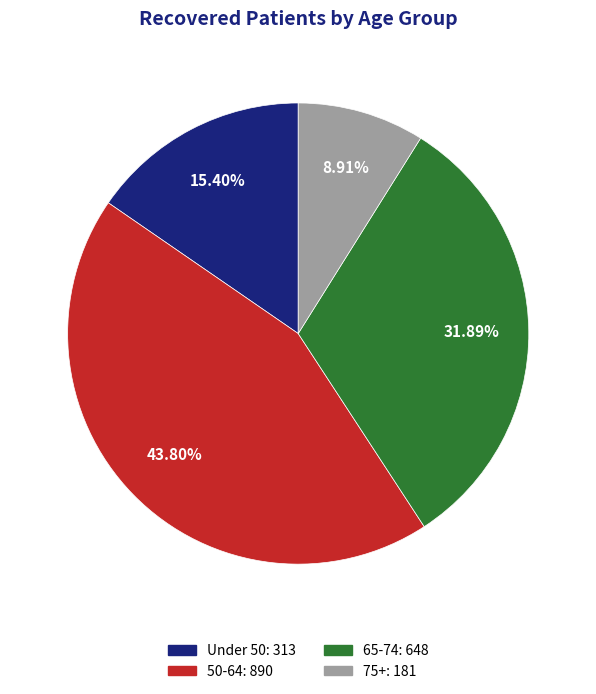

Is there a majority slice in this chart?

No